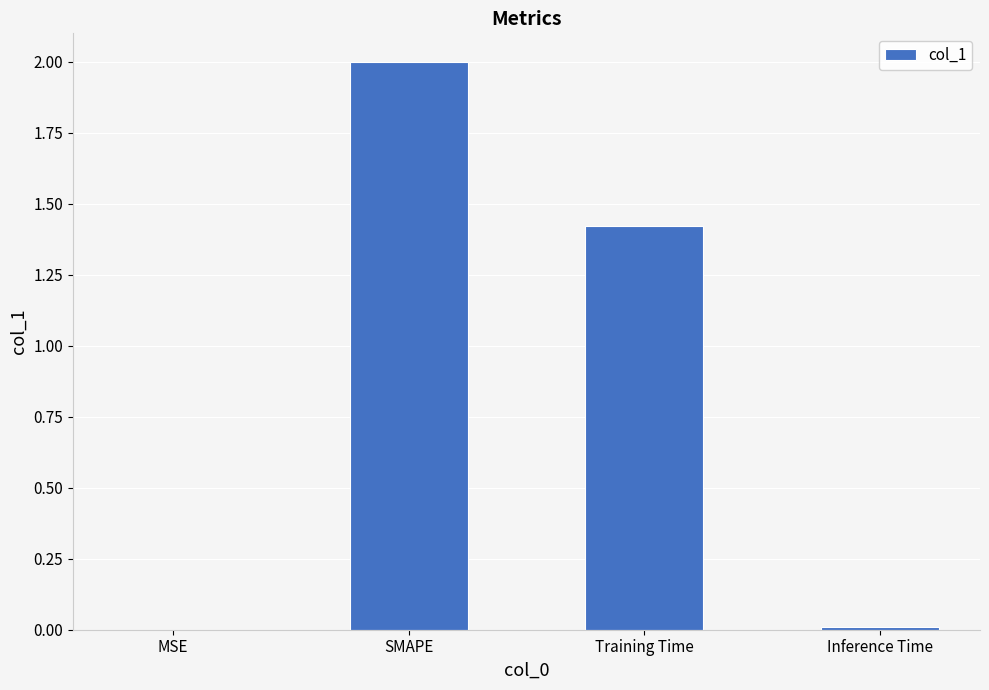

Where is the data nearest to the value 1?

Training Time